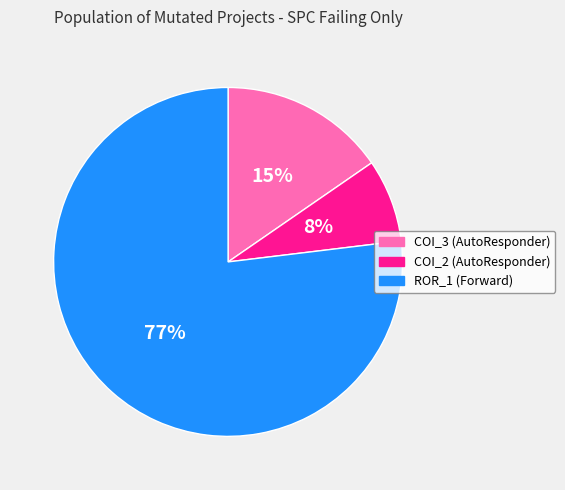

Does any single category account for the majority?

Yes